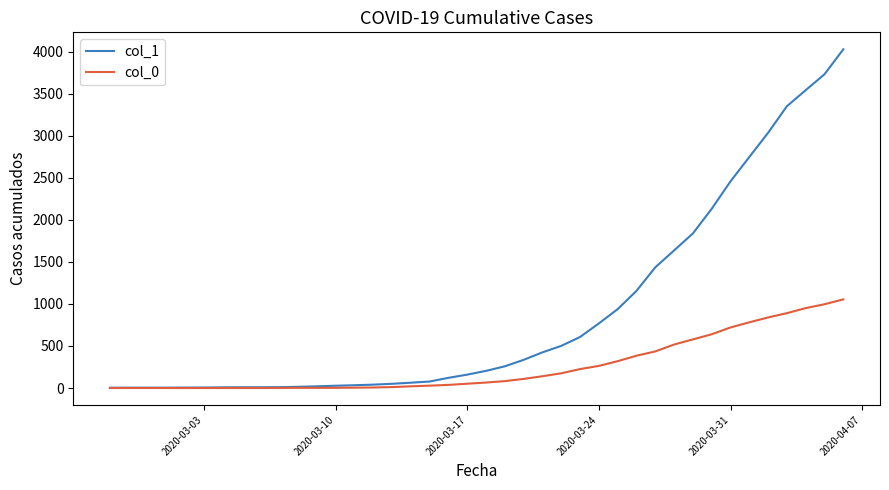

What is the greatest value displayed?

4028